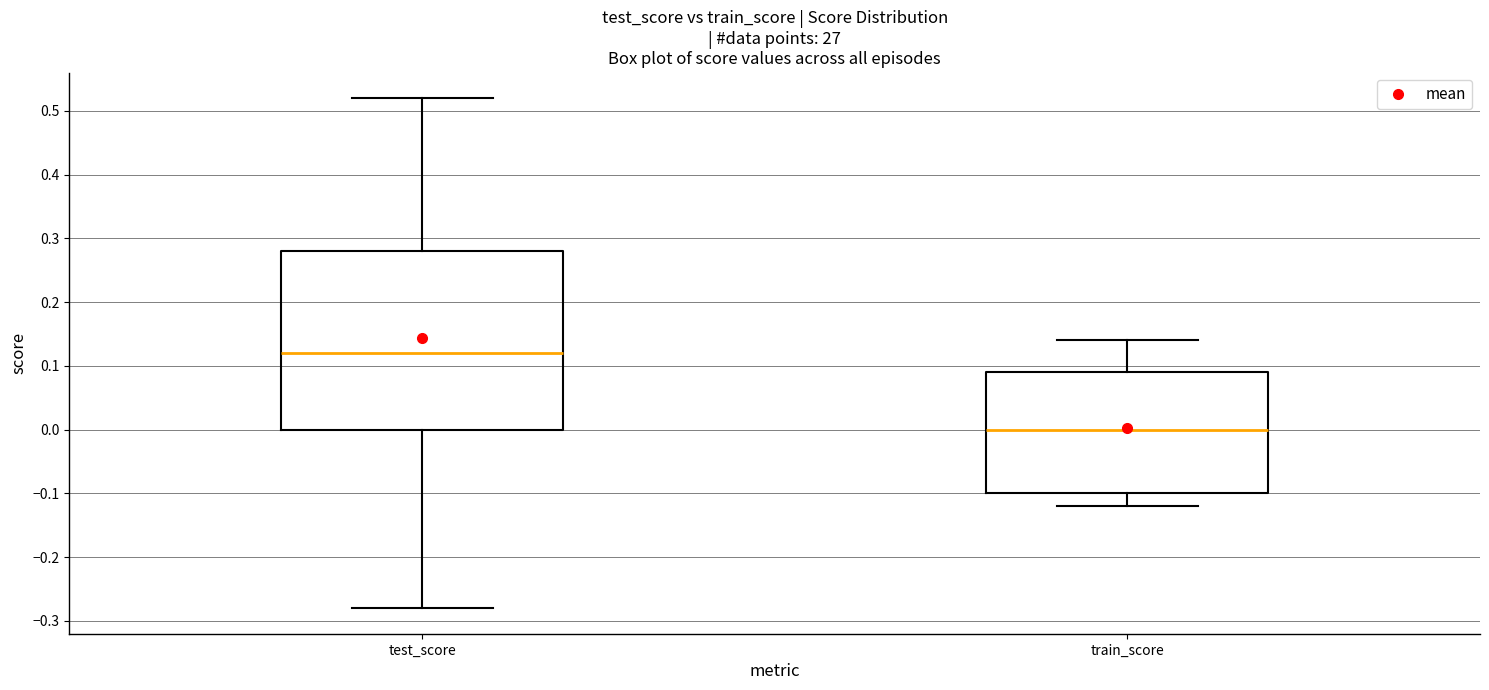

Which box is the tallest, from its lower edge to its upper edge?

test_score